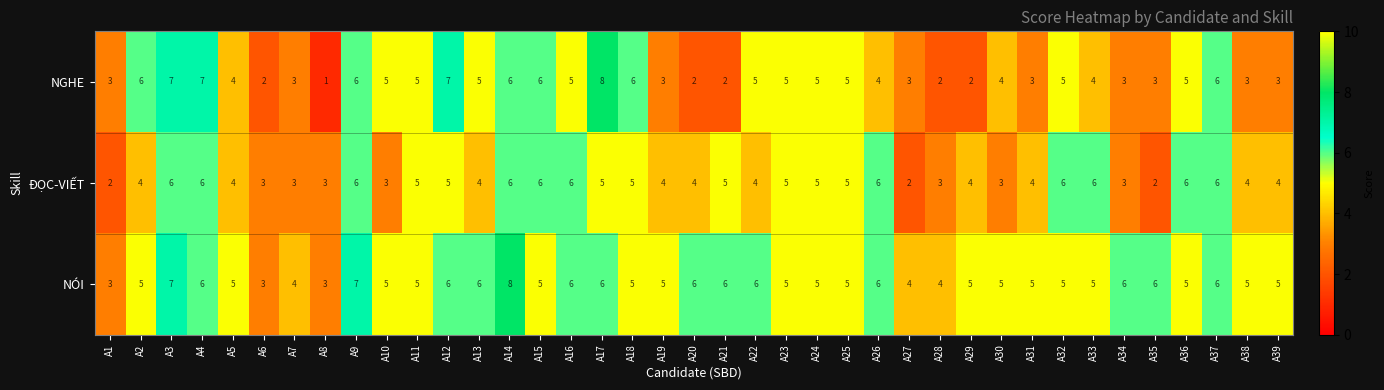

At which category does the chart reach its minimum across all series?

A8